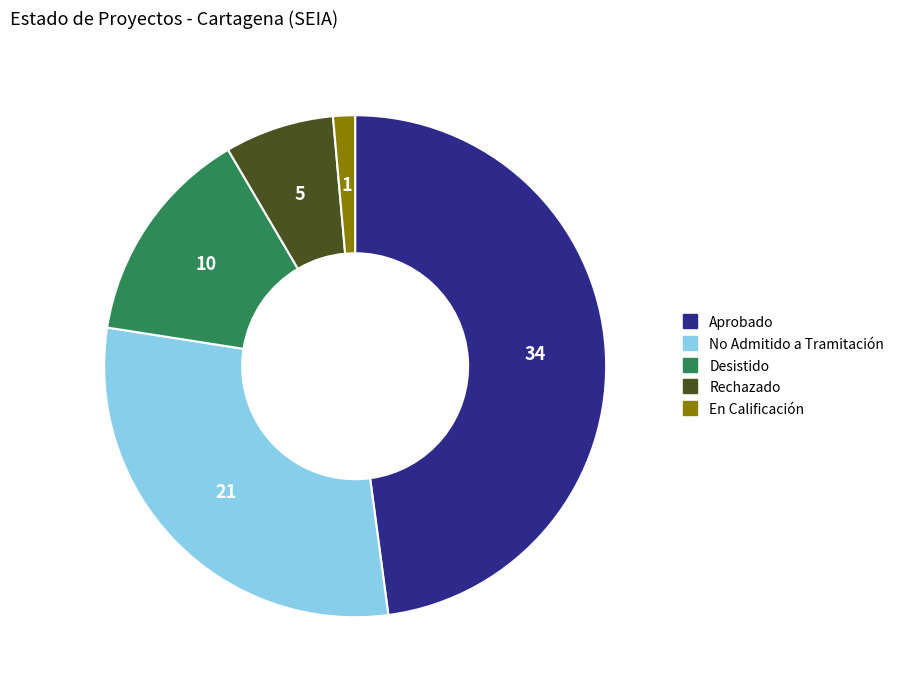

Do Rechazado and Desistido together represent more than half of the pie?

No